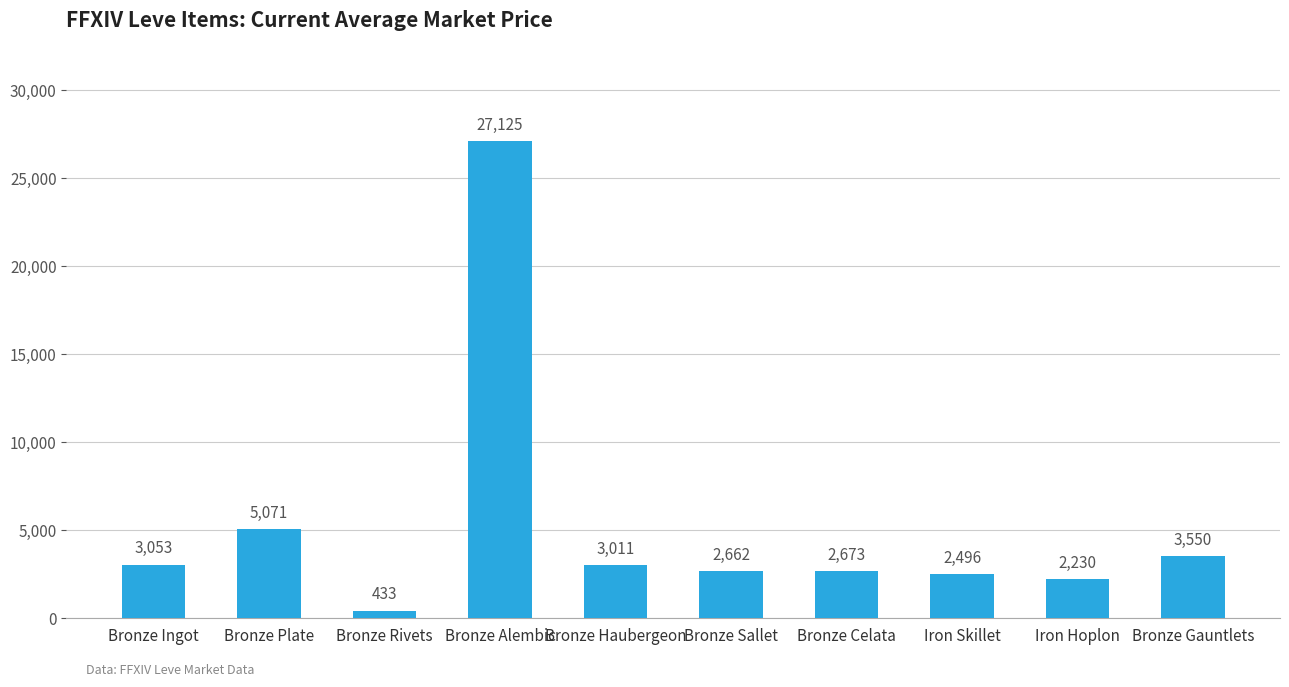

What is the difference between the maximum and second lowest values?

24895.0